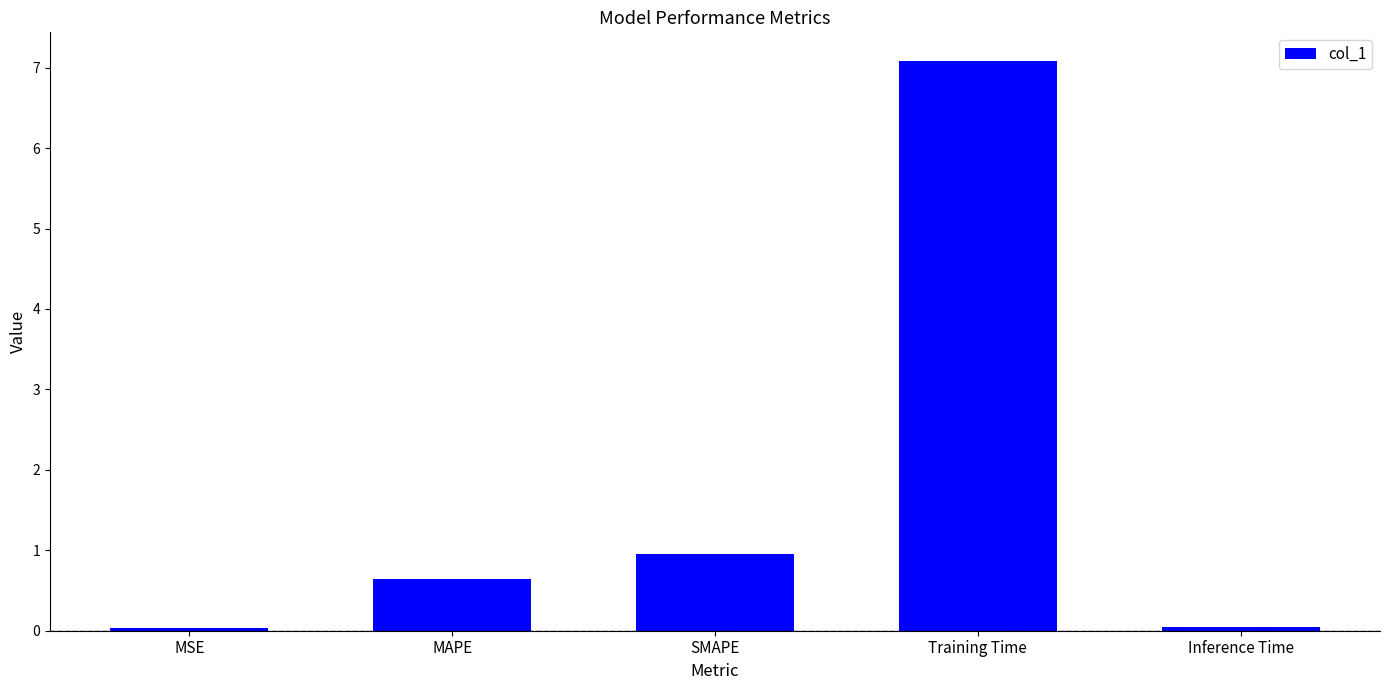

What is the average value?

1.8